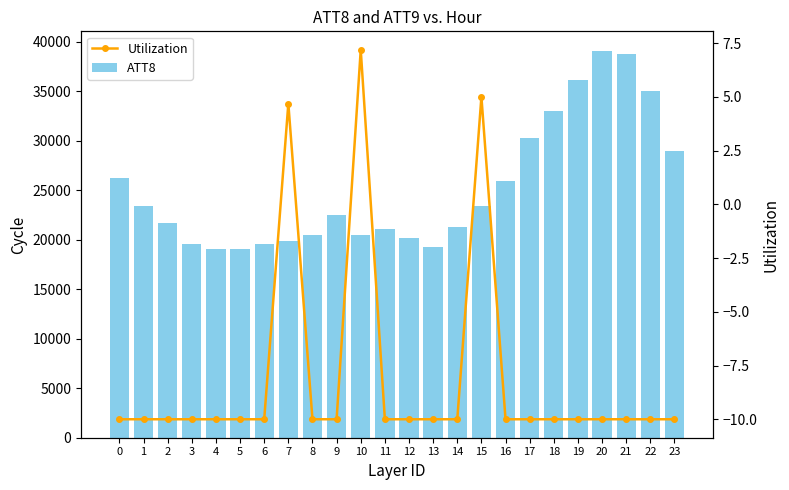

What is the sum of the Utilization values at 21 and 1?

-20.0